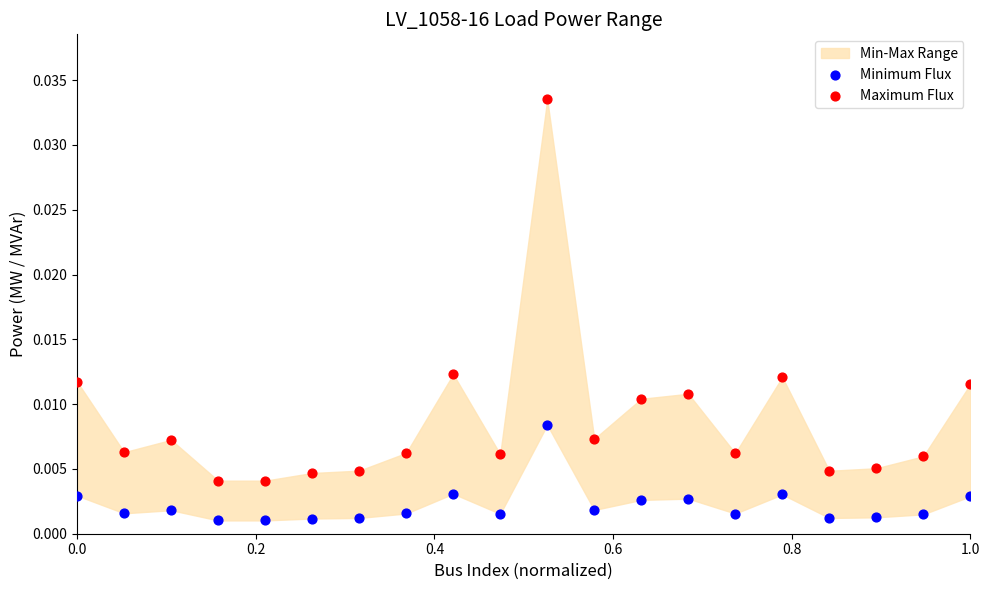

Which series has the largest Y range (max minus min)?

Maximum Flux